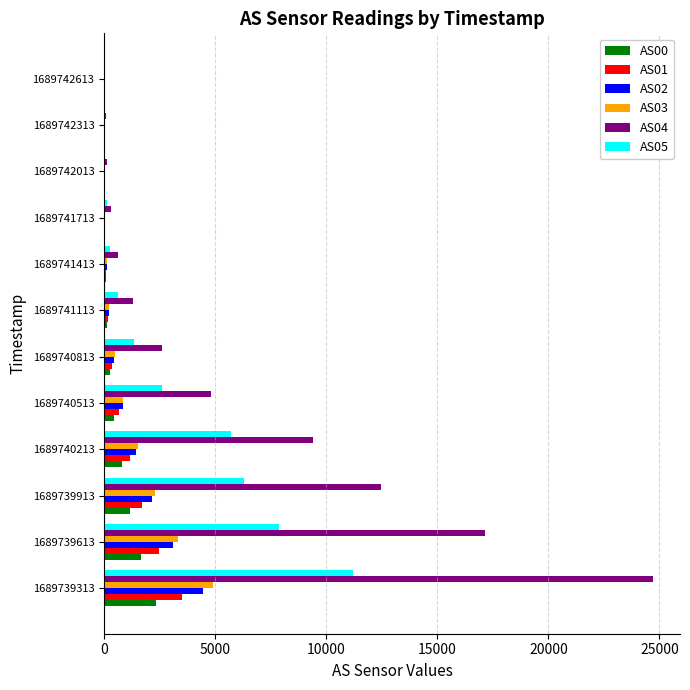

Which series has the largest range (max minus min)?

AS04